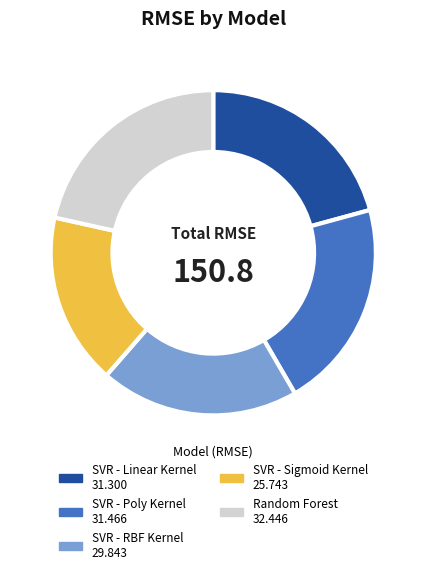

True or false: SVR - RBF Kernel accounts for 25% of the total.

False